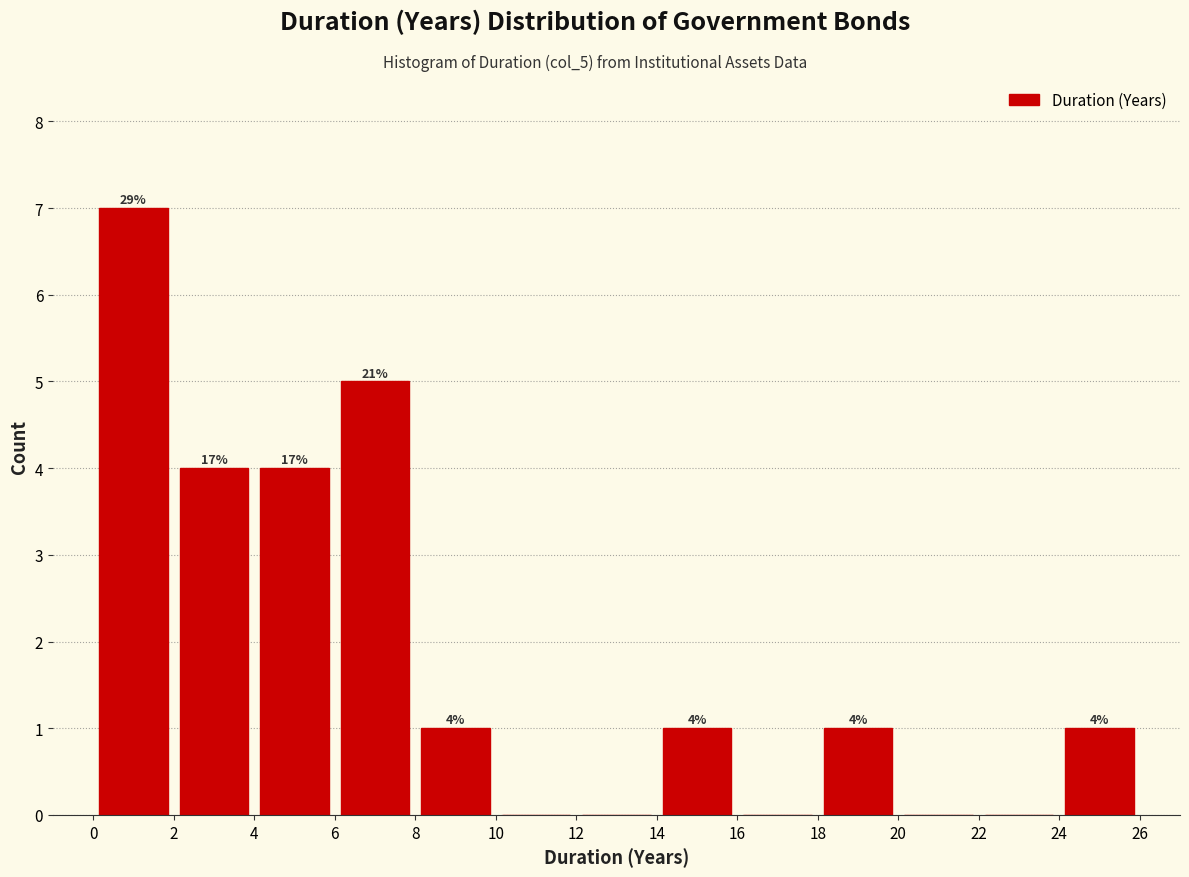

Which range on the x-axis has the tallest bar?

0 to 2